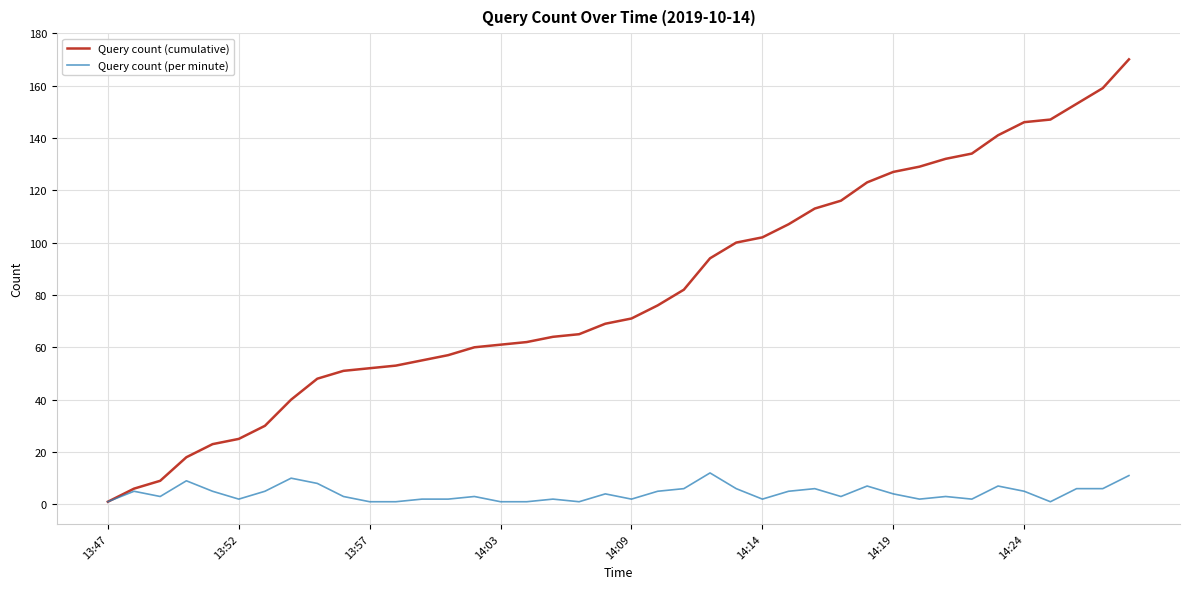

Rank the series by their average value, from highest to lowest.

Query count (cumulative), Query count (per minute)